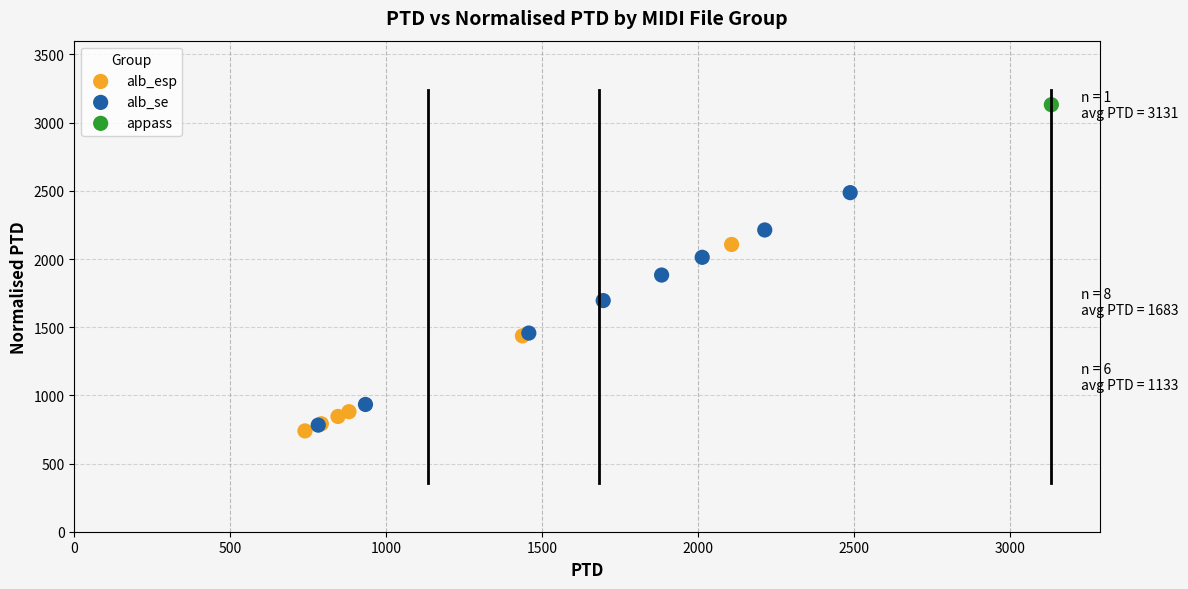

Which series contains the highest Y value?

appass